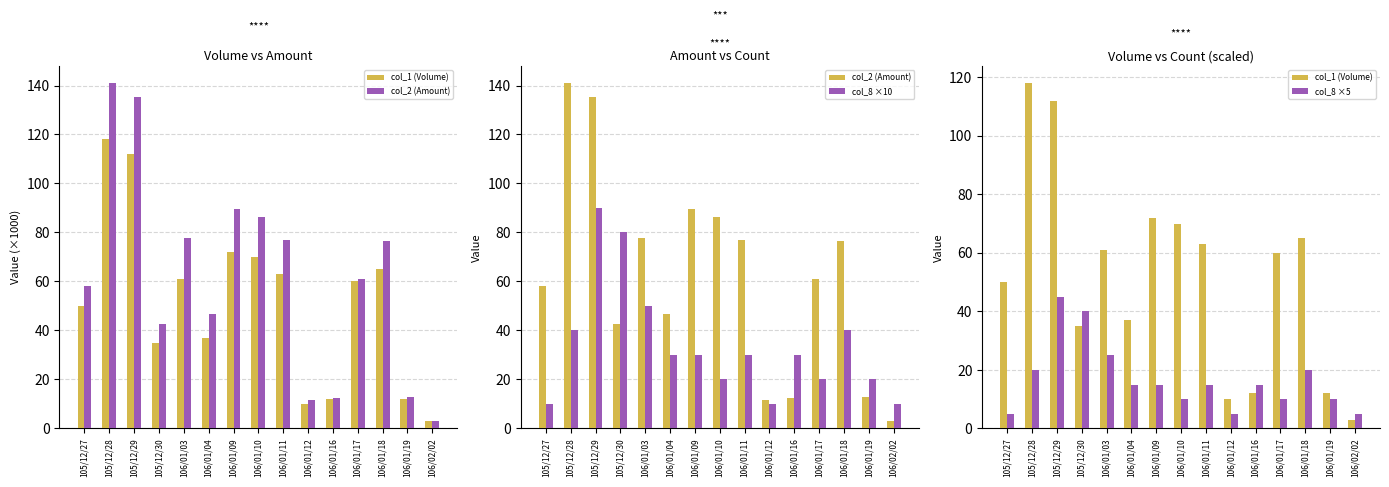

What is the sum of the col_1 (Volume) values at 105/12/30 and 105/12/29?

147.0